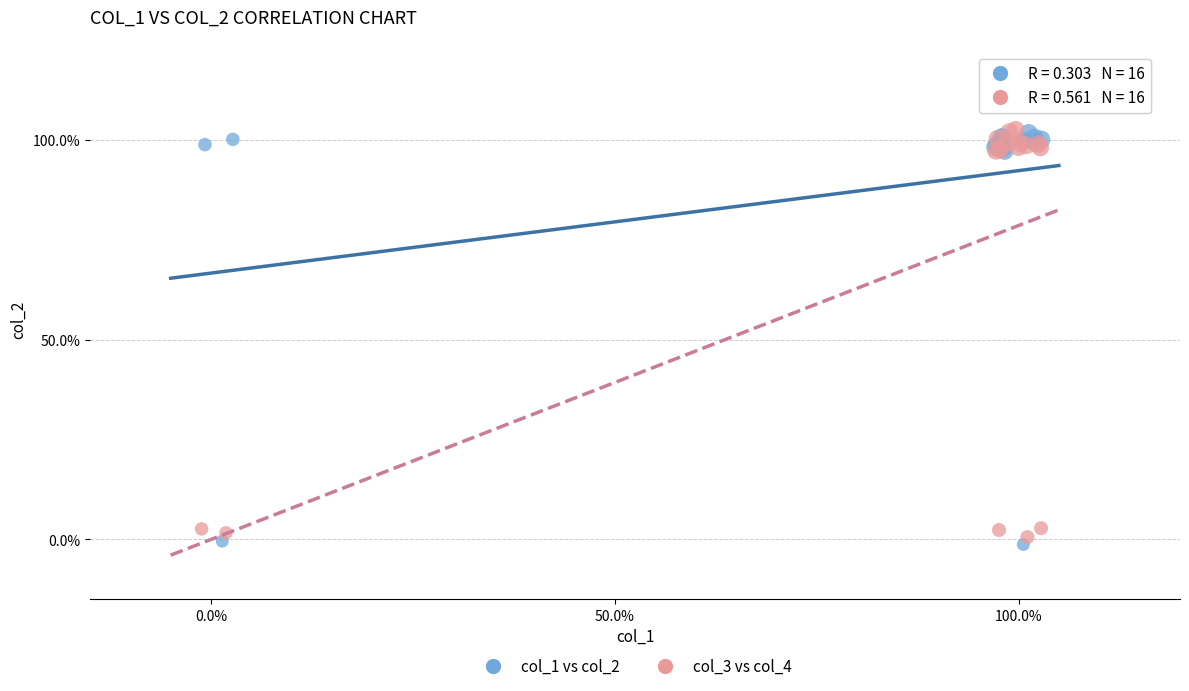

What are all the series names shown in the legend?

col_1 vs col_2, col_3 vs col_4